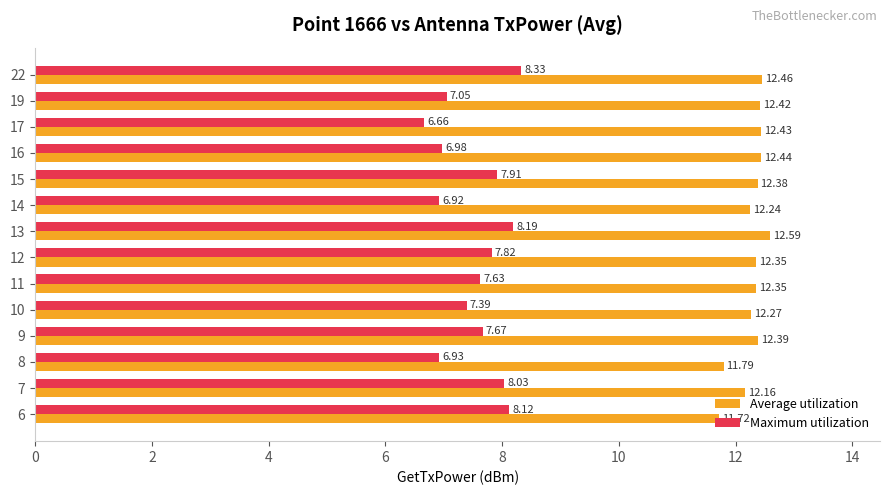

Is the value of Maximum utilization at 11 greater than the value of Average utilization at 16?

No